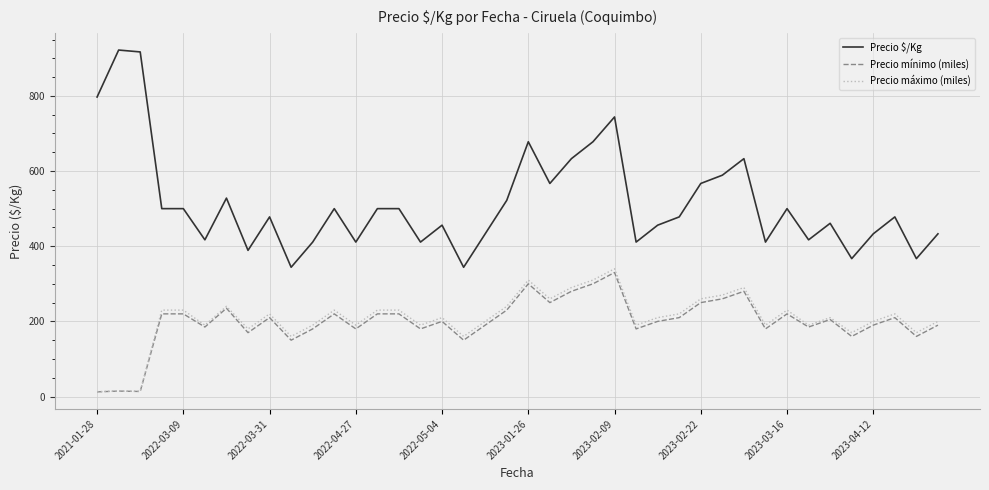

True or false: Precio $/Kg and Precio máximo (miles) intersect in this chart.

False